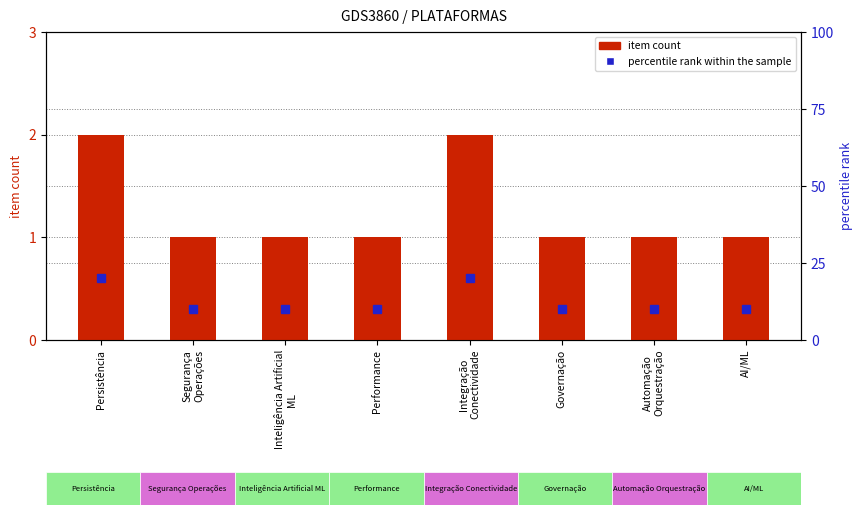

What is the sum of the item count values at Inteligência Artificial
ML and Segurança
Operações?

2